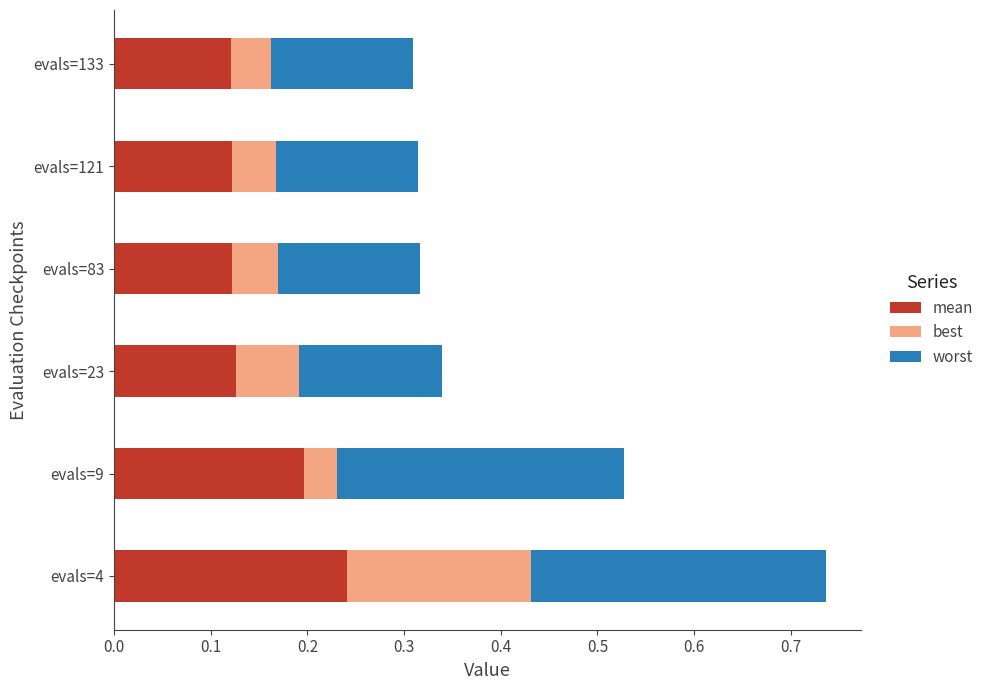

The mean series shows 0.2 at evals=133. True or false?

False